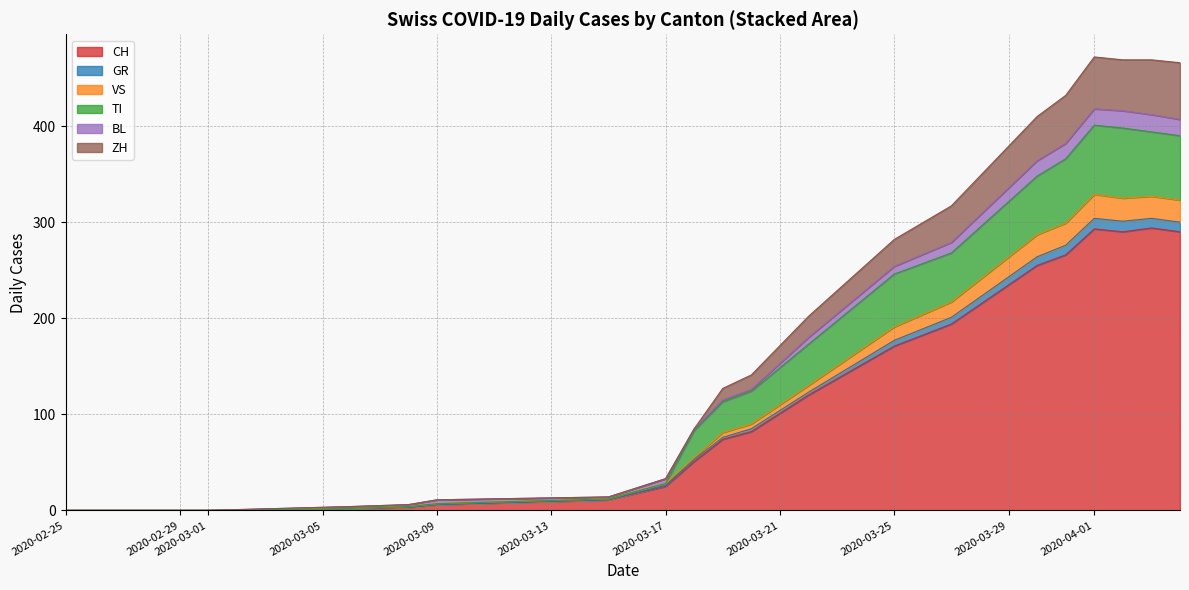

Rank the series by their maximum value, from highest to lowest.

CH, TI, ZH, VS, BL, GR